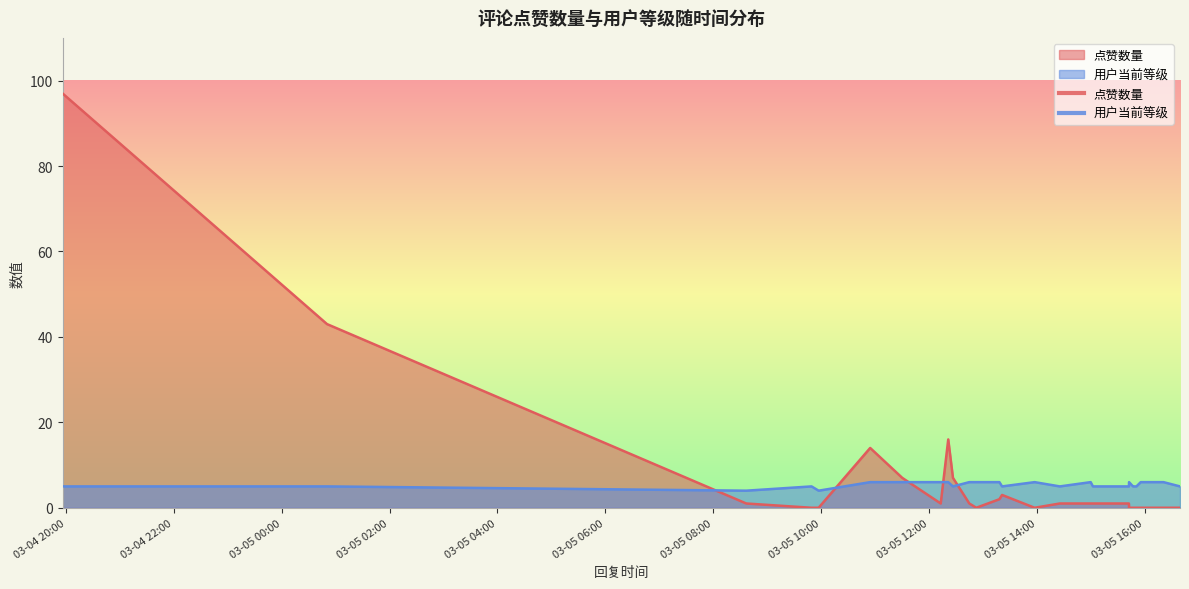

The value of 点赞数量 at 2025-03-05 12:44:55 is 2. True or false?

False